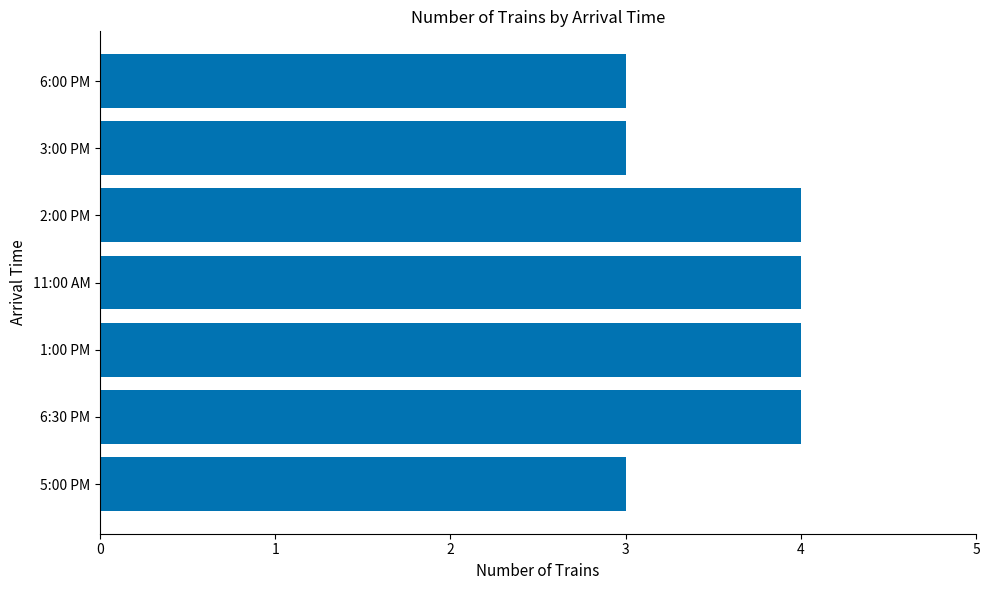

Between 5:00 PM and 2:00 PM, which is larger?

2:00 PM